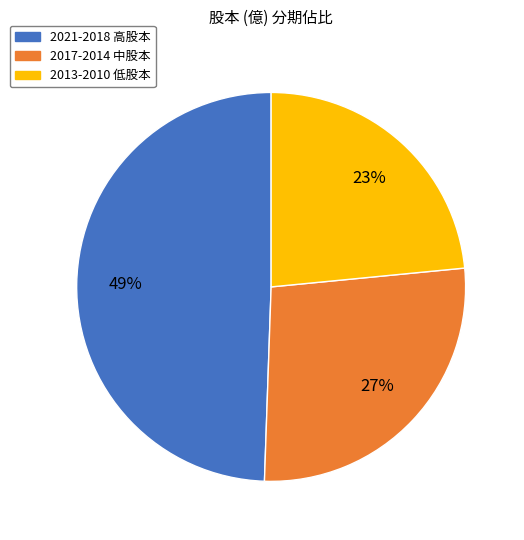

How many slices are in this pie chart?

3